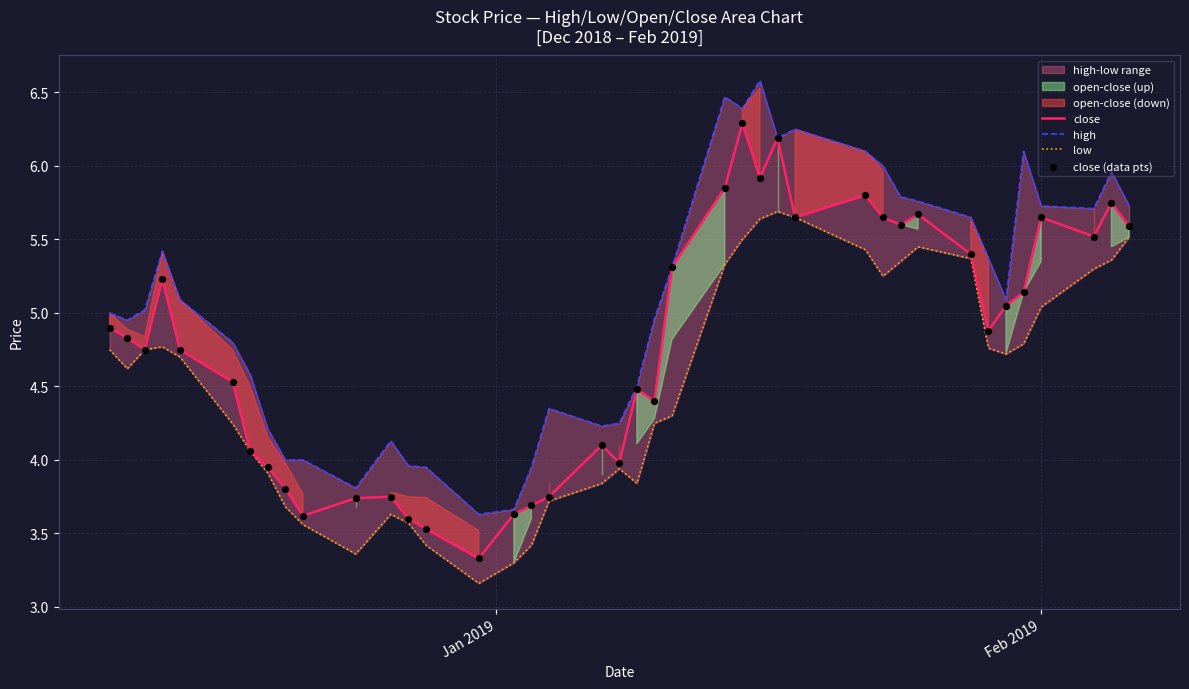

Which series reaches the minimum Y coordinate?

low